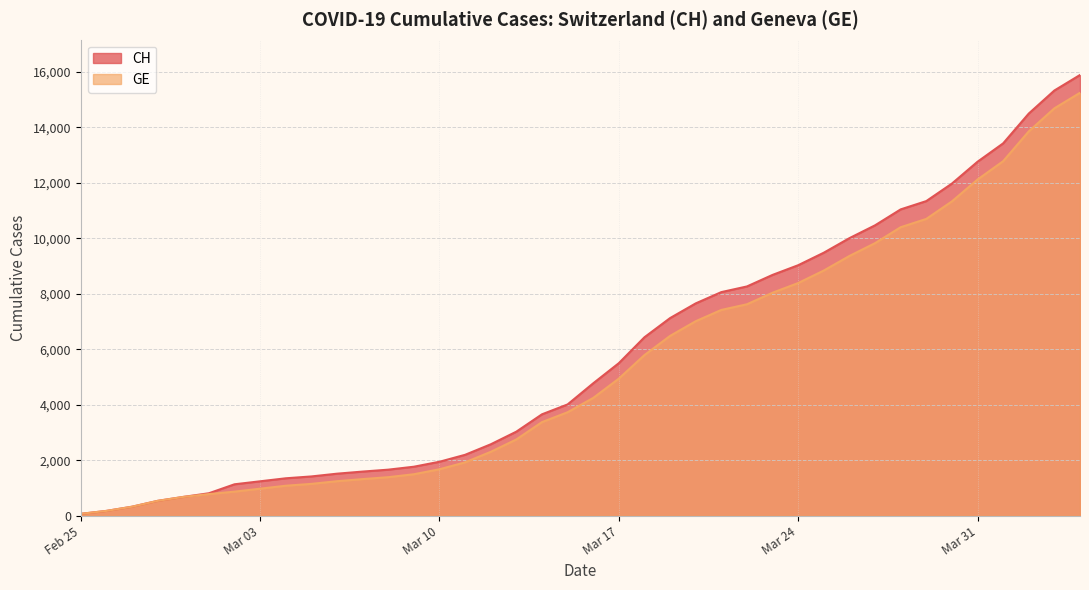

What is the total value across all series at 2020-03-05?

2572